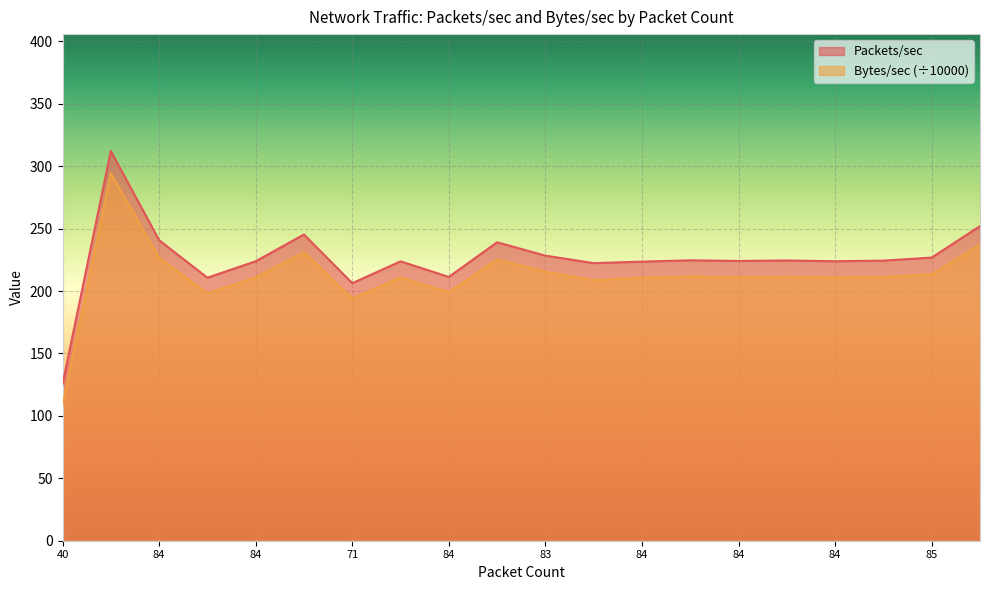

Read the Bytes/sec value at 84.

210.9